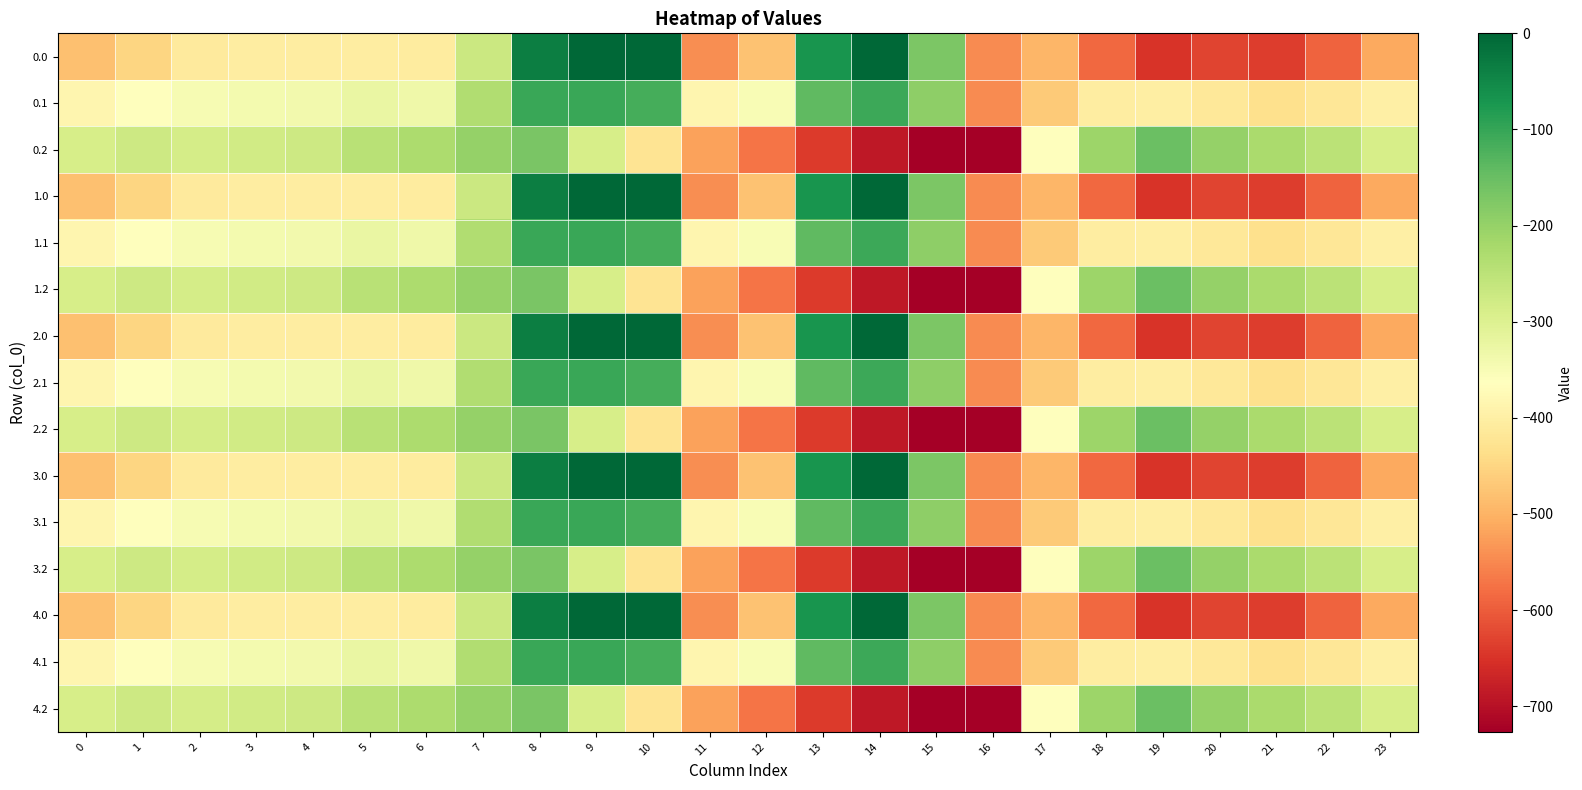

What is the total value across all series at 22?

-6297.9